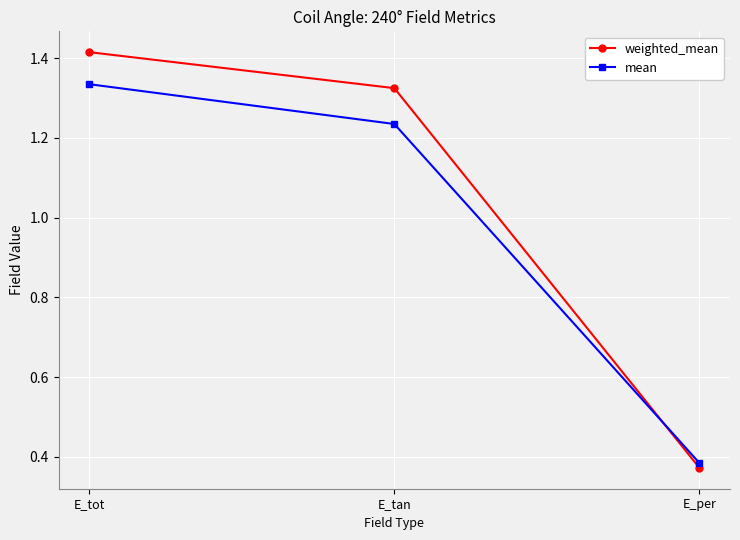

Rank the series by their maximum value, from highest to lowest.

weighted_mean, mean